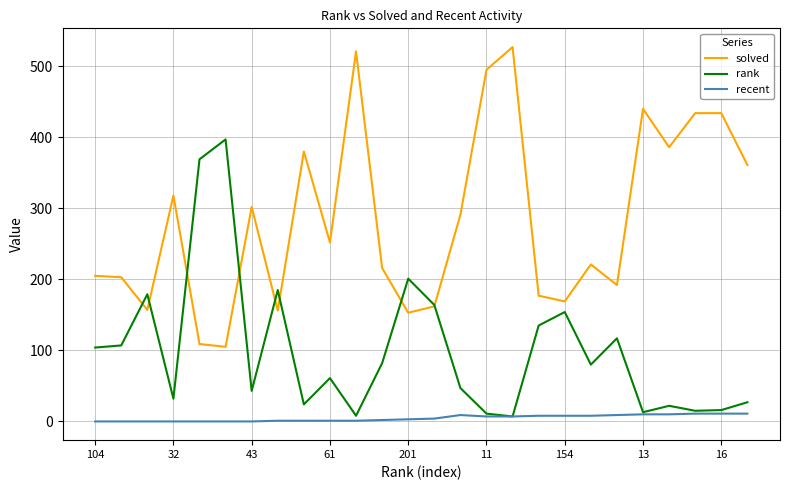

Which series has the largest total across all categories?

solved